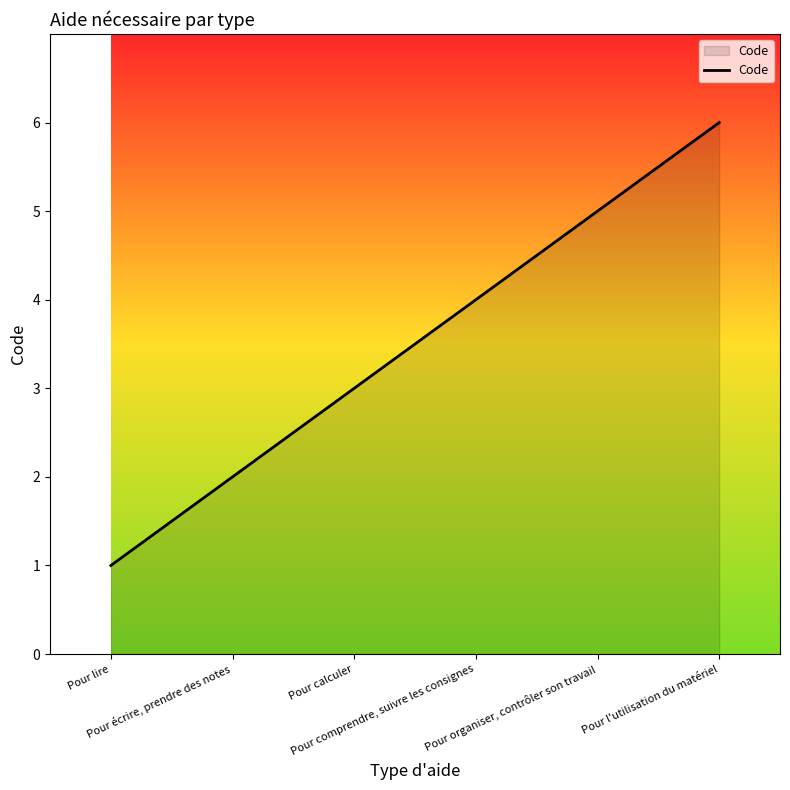

Between Pour calculer and Pour lire, which is larger?

Pour calculer